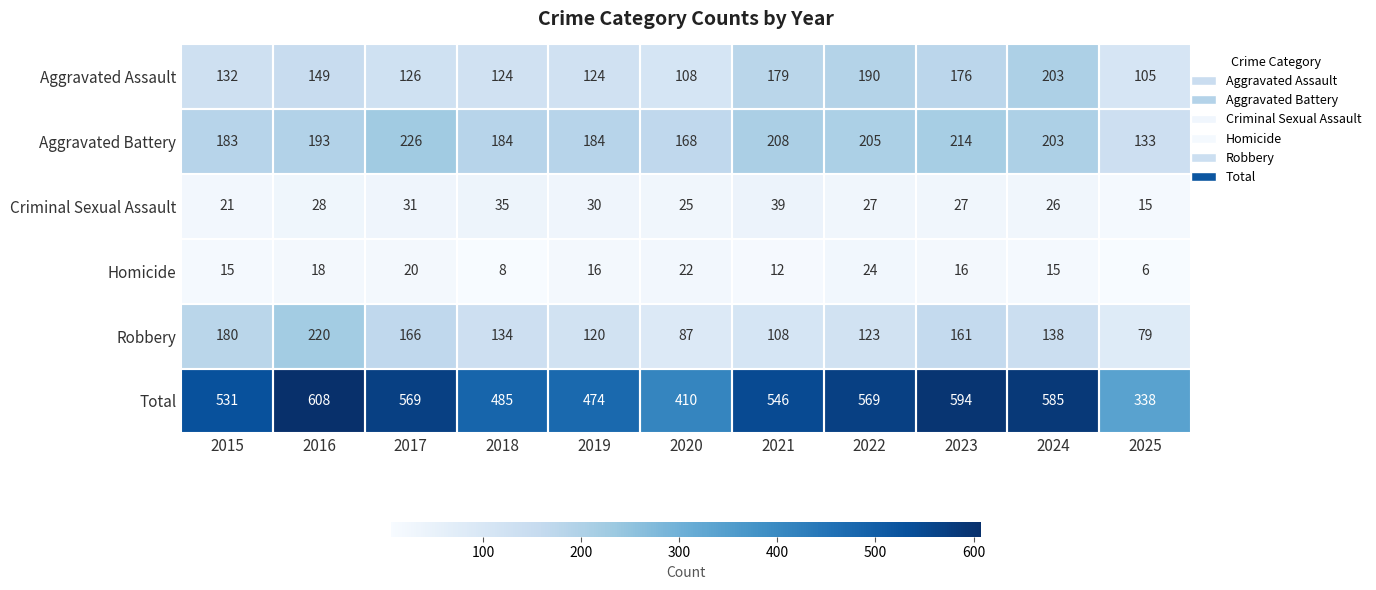

List the series in order of their peak value, highest first.

Total, Aggravated Battery, Robbery, Aggravated Assault, Criminal Sexual Assault, Homicide